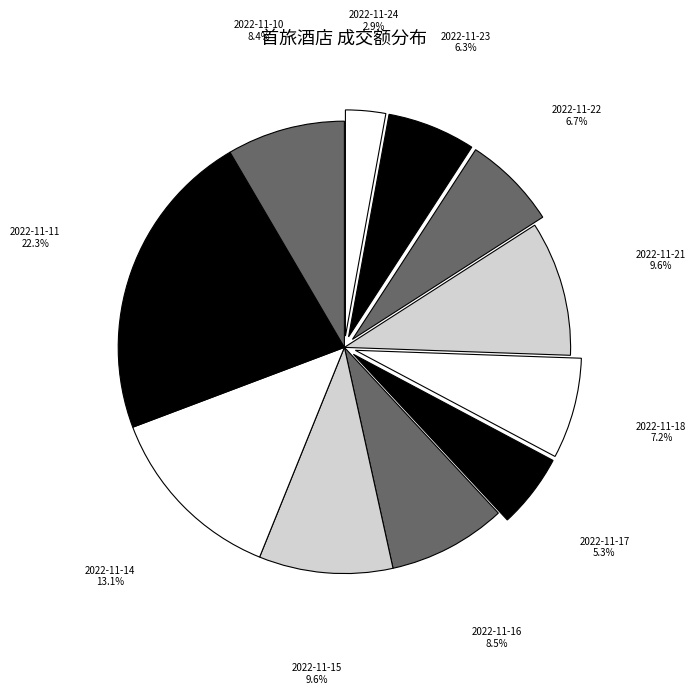

How many slices are in this pie chart?

11